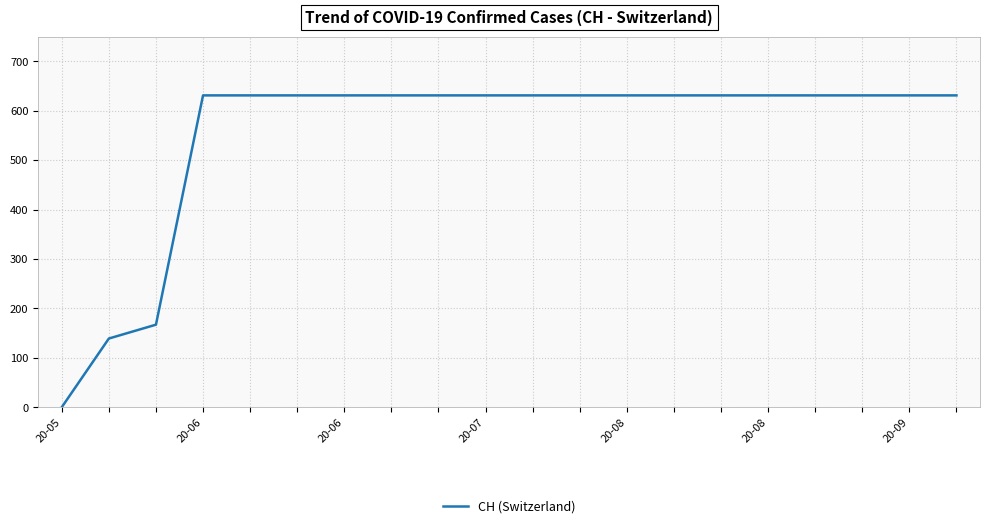

What is the difference between the maximum and minimum values?

631